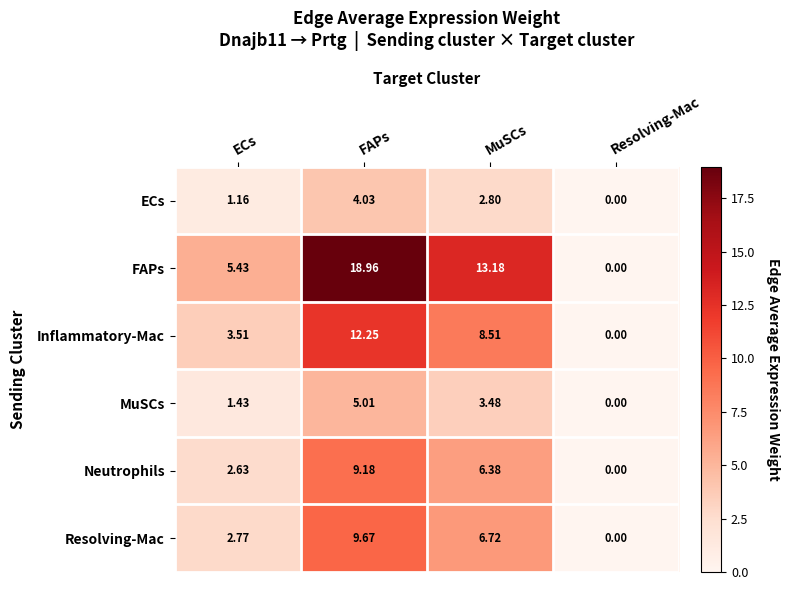

Which series has the largest range (max minus min)?

FAPs